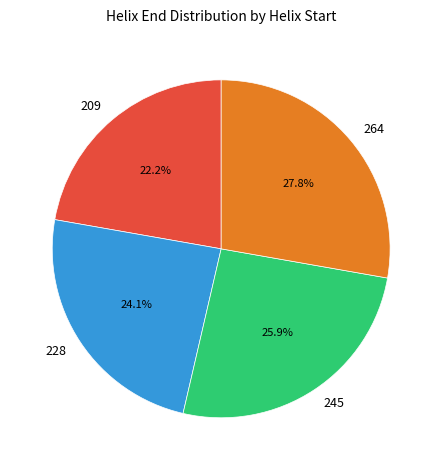

Rank the categories by value from highest to lowest.

264, 245, 228, 209